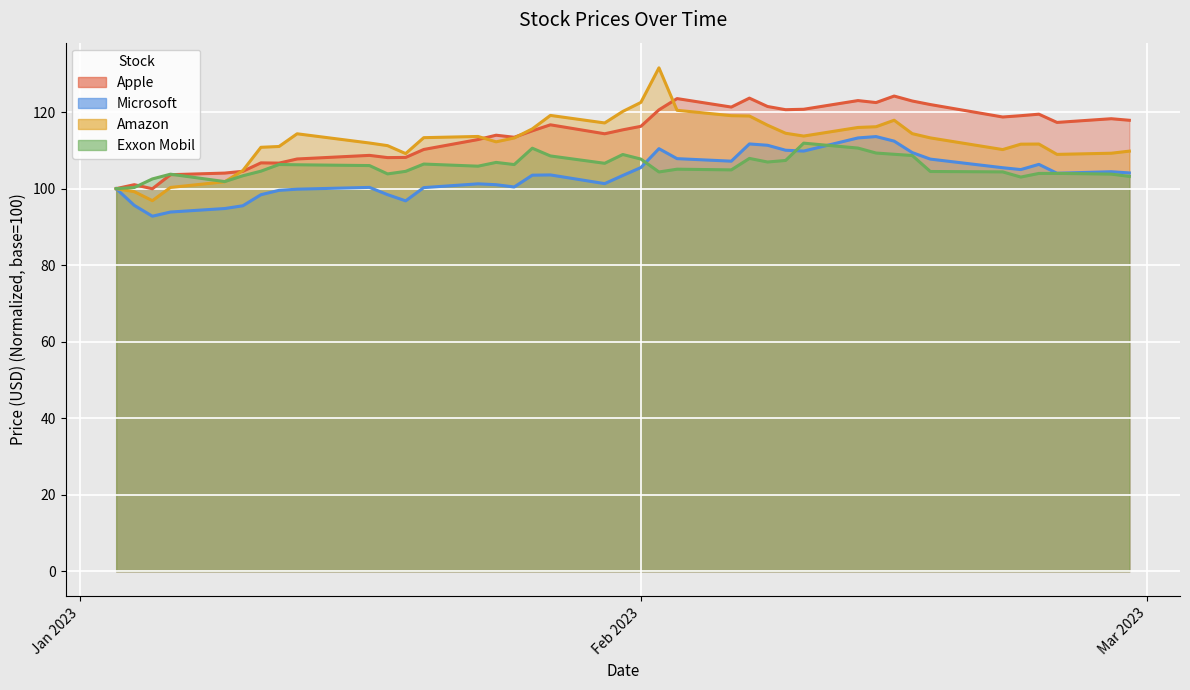

Rank the series by their average value, from highest to lowest.

Apple, Amazon, Exxon Mobil, Microsoft